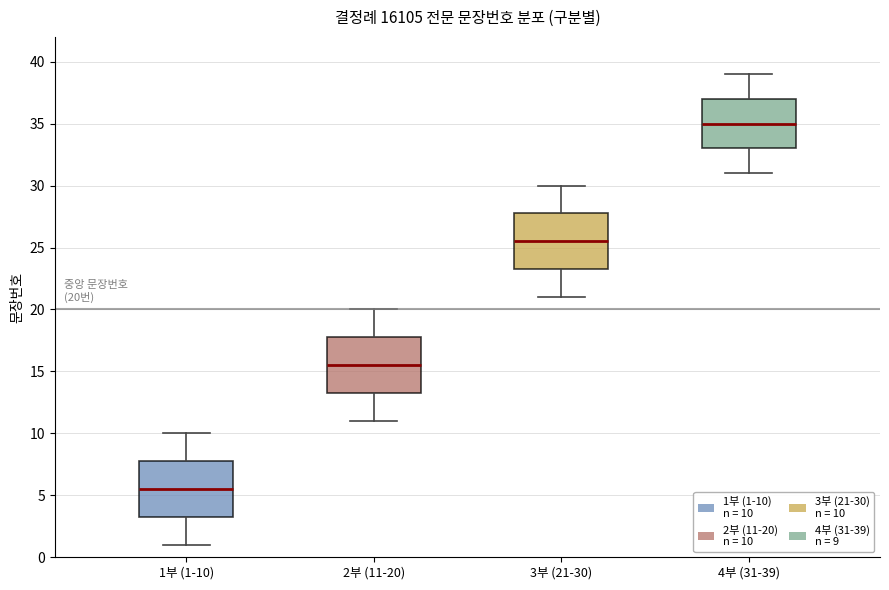

Which box has the highest median line?

4부 (31-39)